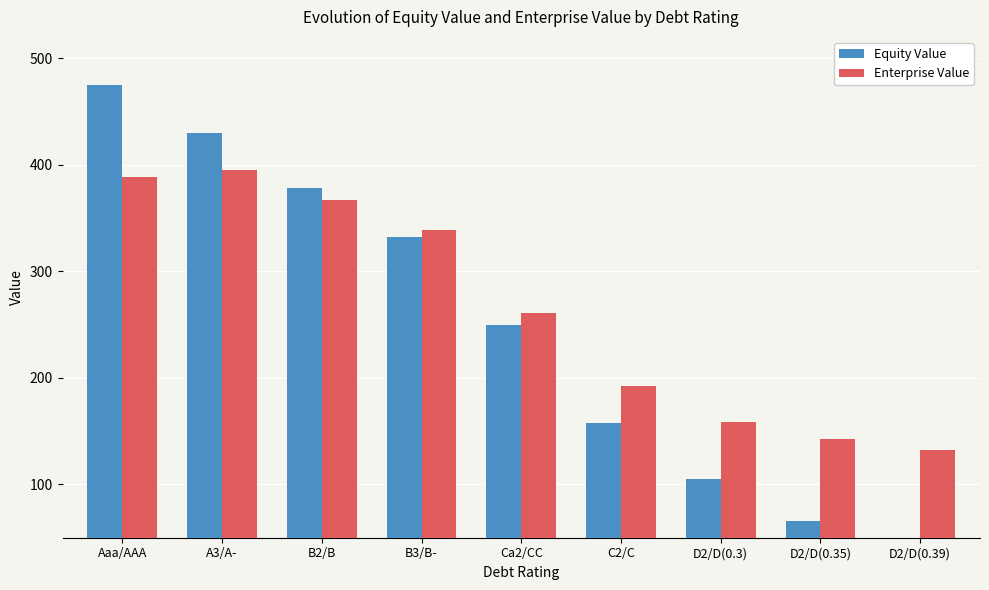

True or false: Equity Value has a value of 124.2 at B2/B.

False